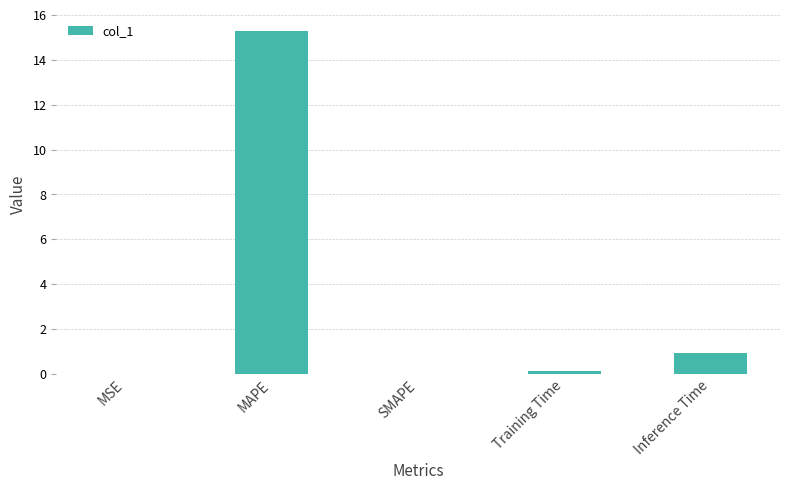

Is it true that the value at MSE is 0.0?

True